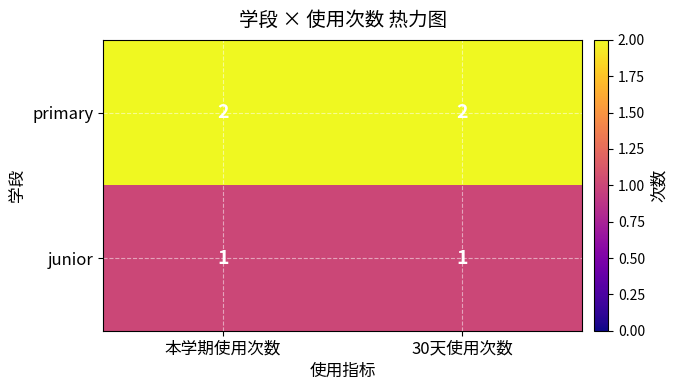

The value of primary at 30天使用次数 is 1. True or false?

False